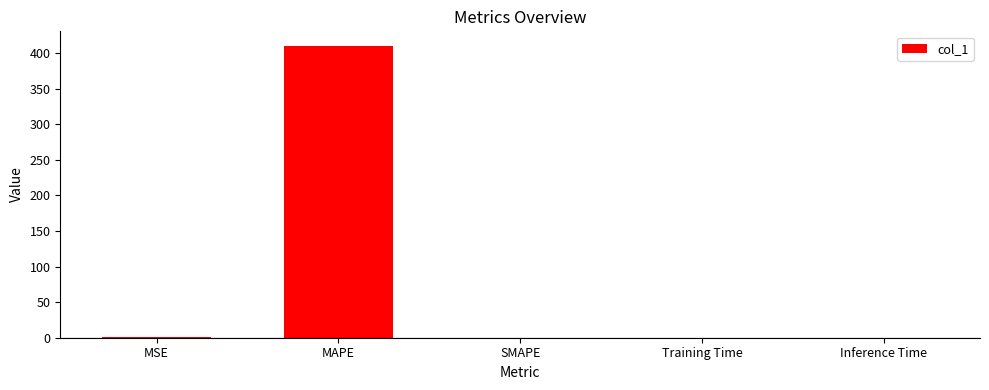

Which has a higher value, MAPE or Inference Time?

MAPE